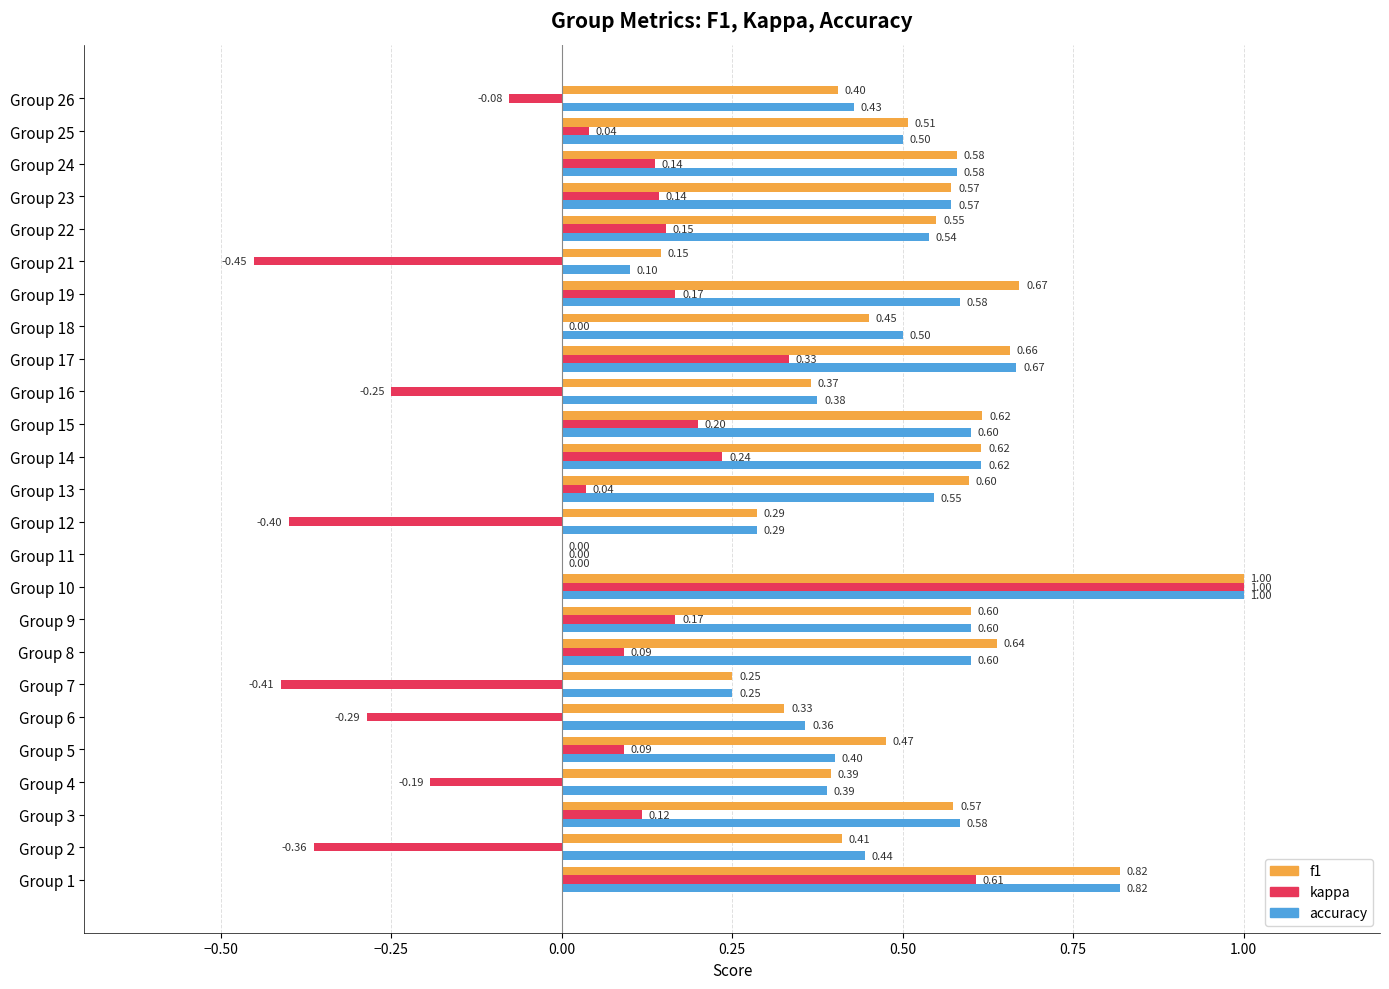

Between Group 10 and Group 19, which series saw the biggest shift?

kappa